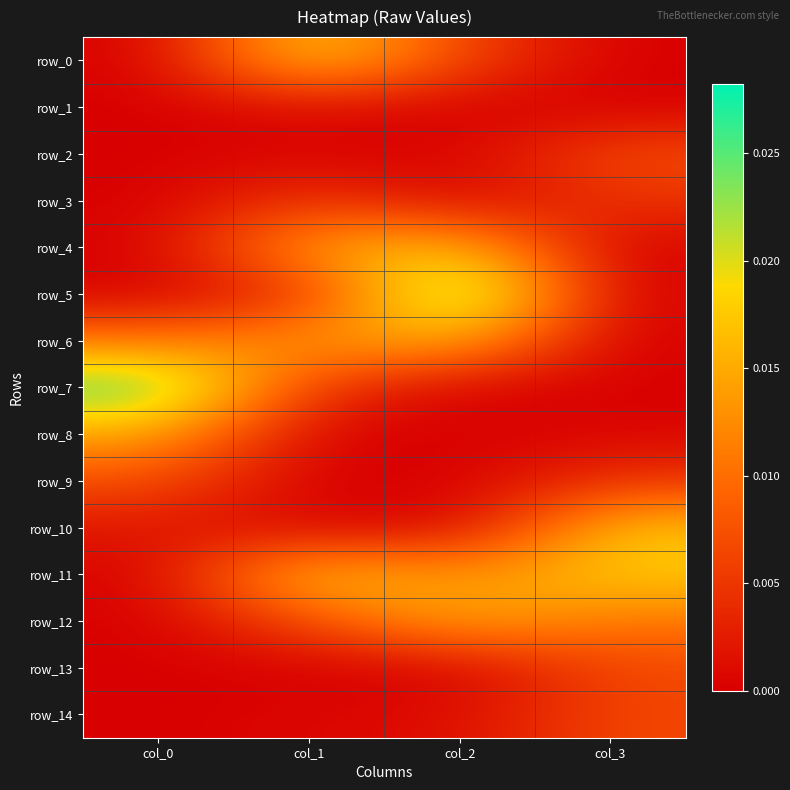

Which series has the largest total across all categories?

row_11